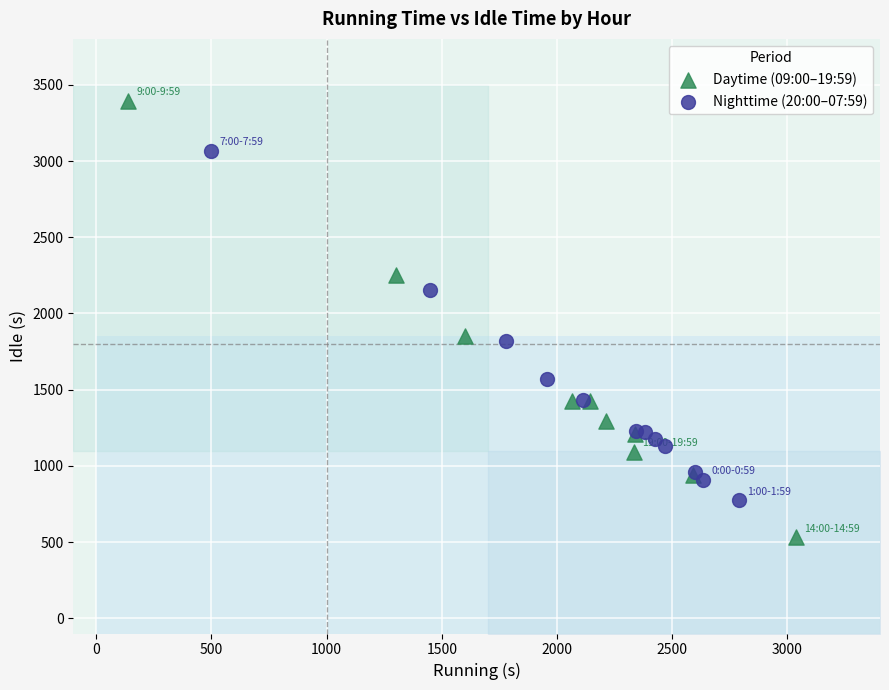

Which series reaches the minimum Y coordinate?

Daytime (09:00–19:59)